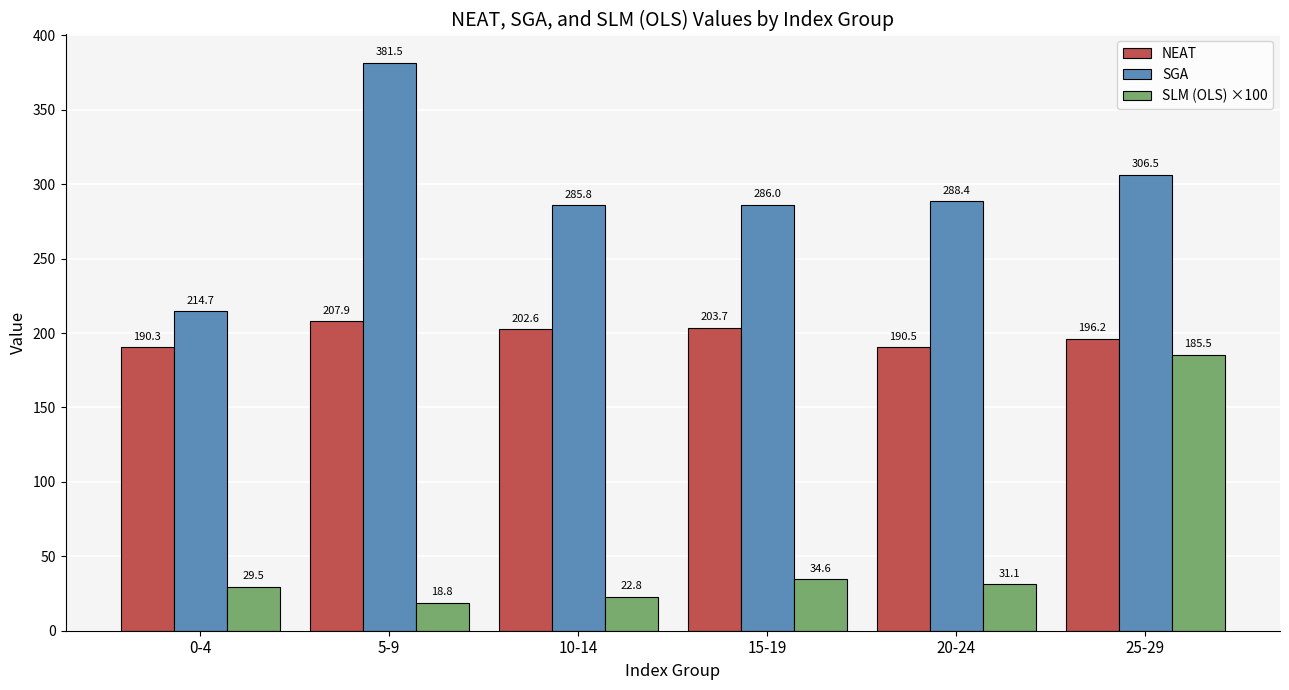

Does the chart contain stacked bars?

No